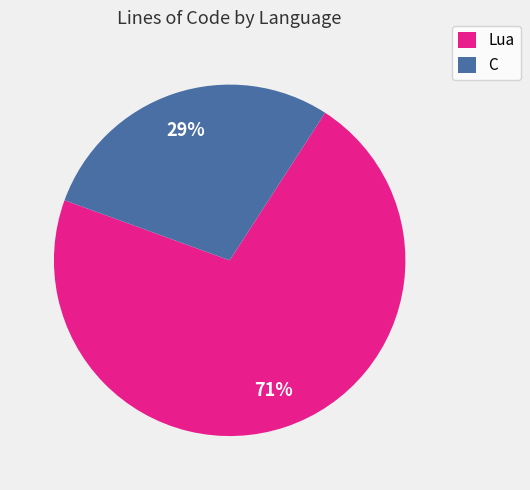

Is there any slice that represents more than half of the pie?

Yes